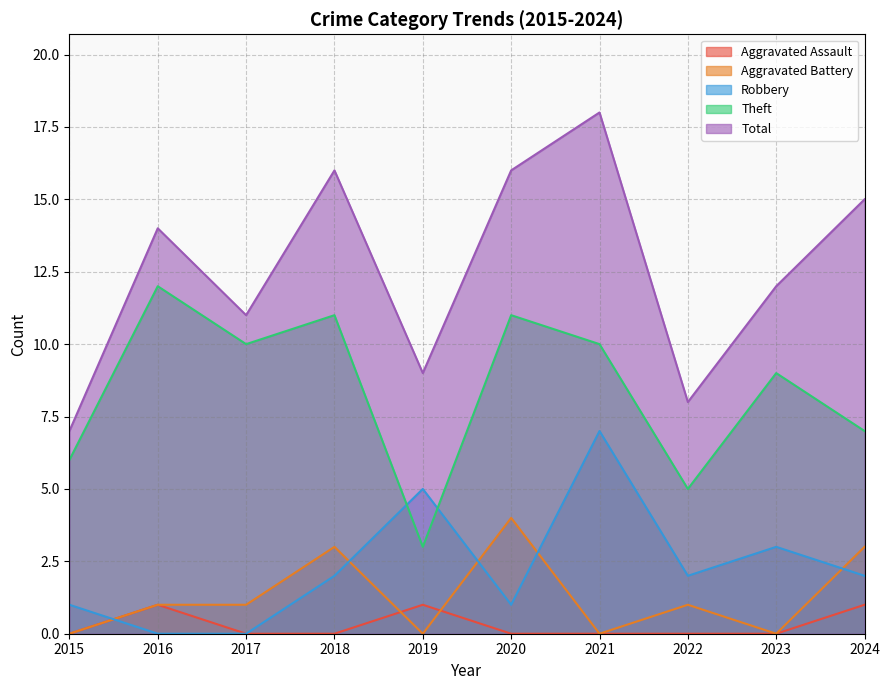

What is the value of the Theft point at the 3rd from the left?

10